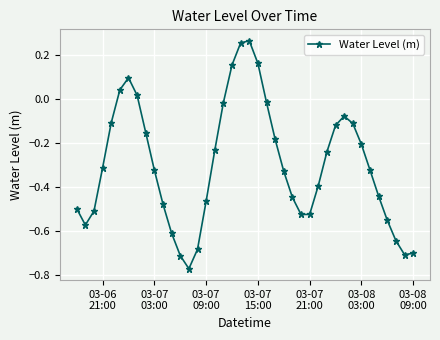

How many data points does each series have?

40